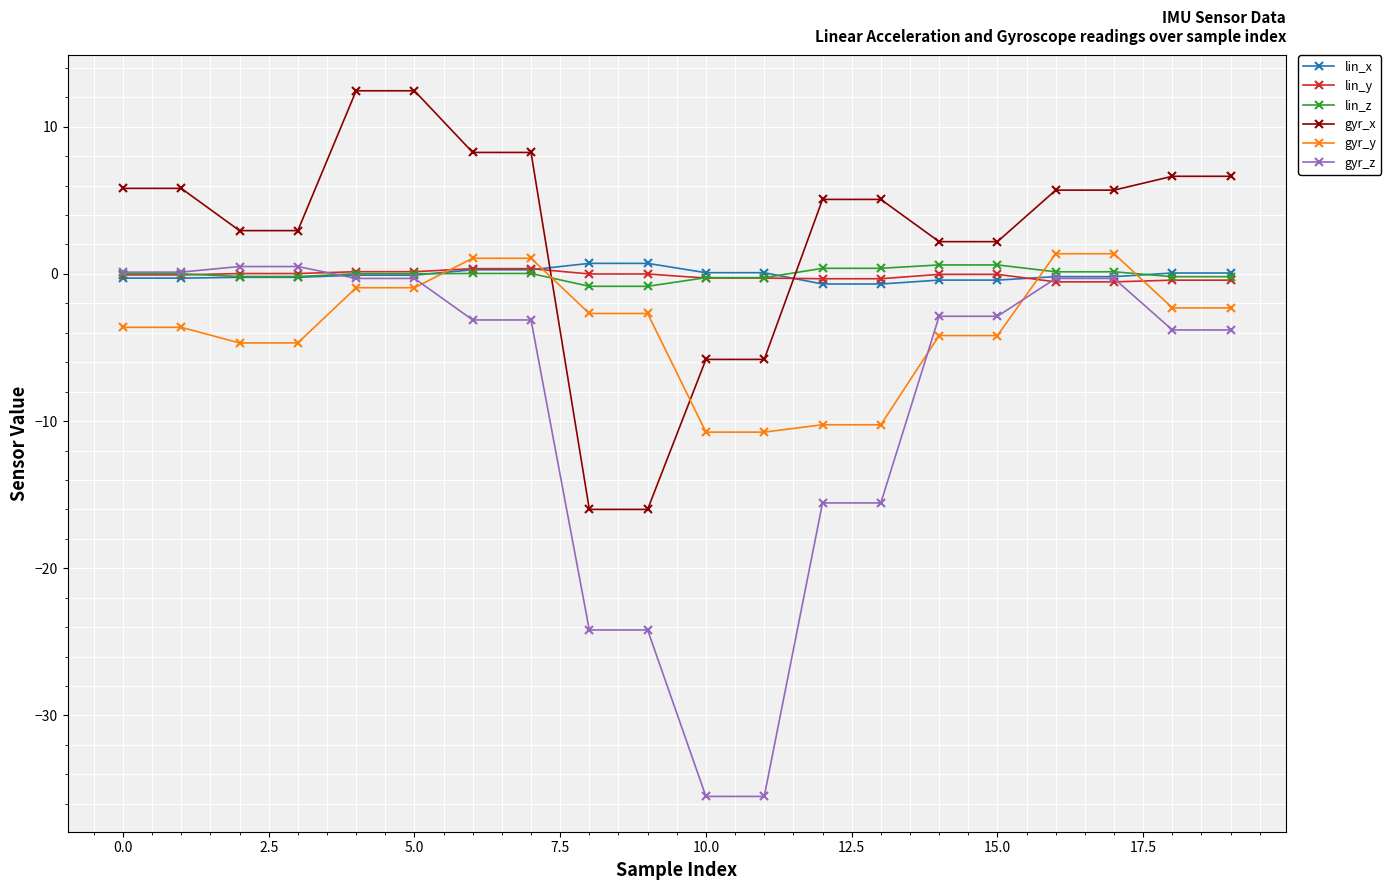

What is the smallest value displayed?

-35.5